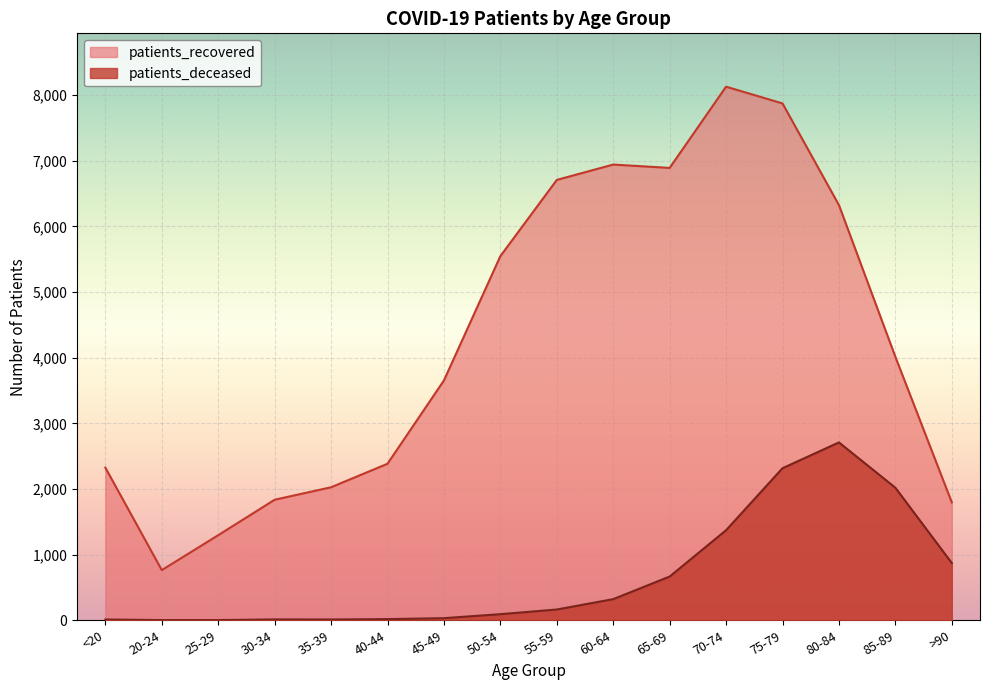

True or false: patients_deceased and patients_recovered cross at least once.

False